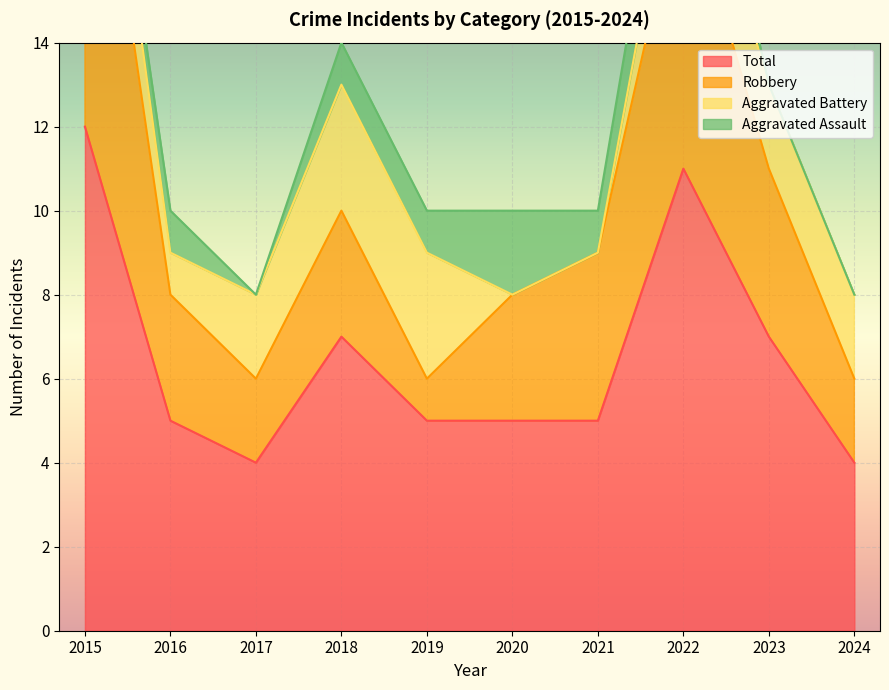

What is the maximum value for Total?

12